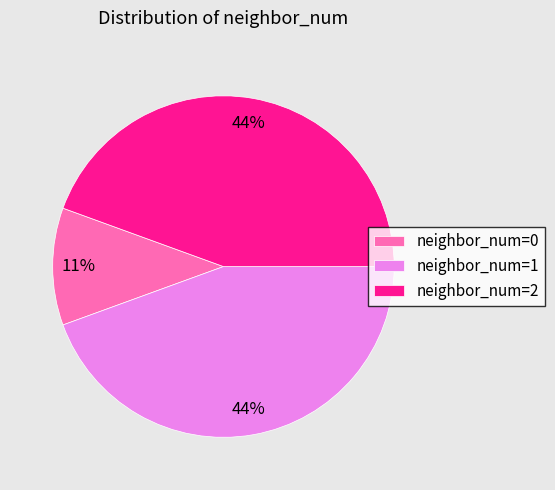

To the nearest percent, what is the difference between the largest and smallest slice percentages?

33%